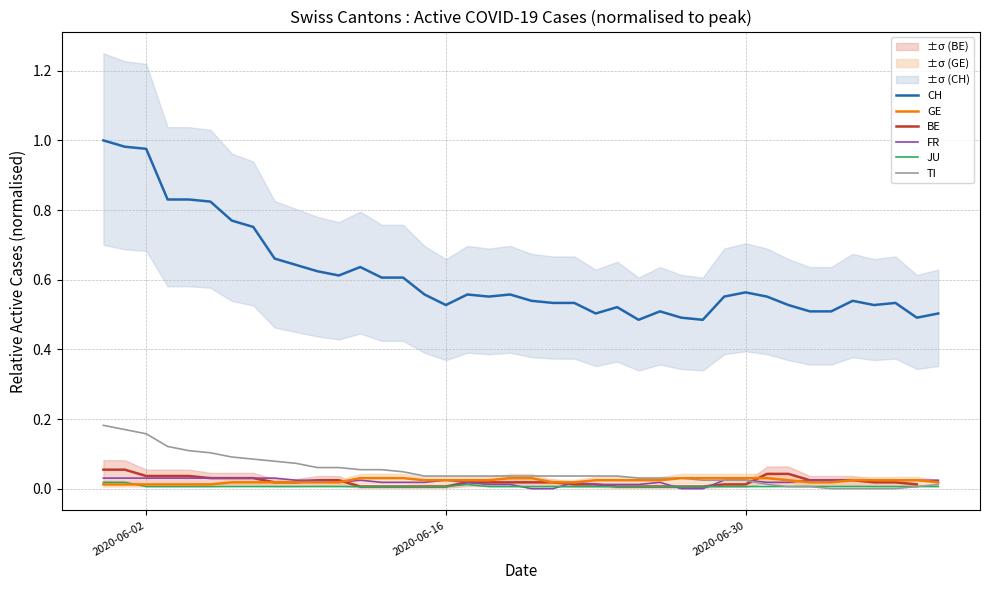

True or false: TI and CH cross at least once.

False